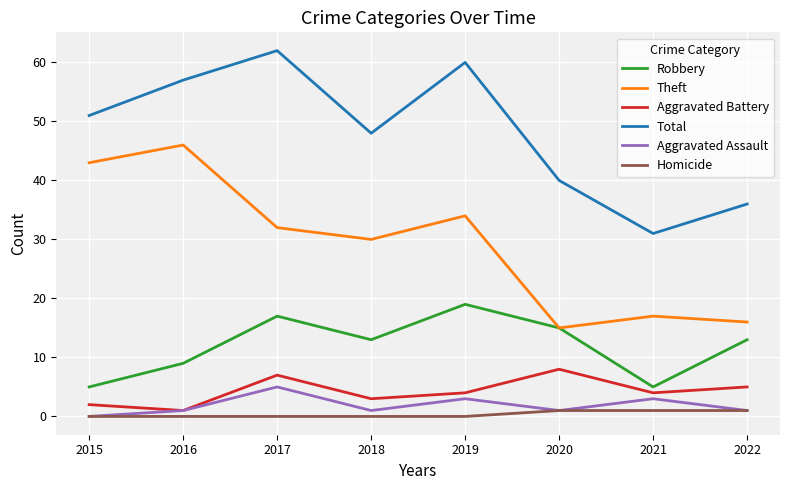

Reading left to right, extract all data points from this chart.

Robbery: 5	9	17	13	19	15	5	13
Theft: 43	46	32	30	34	15	17	16
Aggravated Battery: 2	1	7	3	4	8	4	5
Total: 51	57	62	48	60	40	31	36
Aggravated Assault: 0	1	5	1	3	1	3	1
Homicide: 0	0	0	0	0	1	1	1